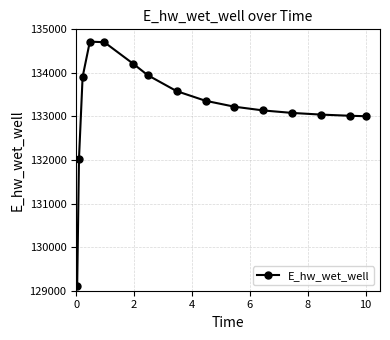

What is the greatest value displayed?

134717.2